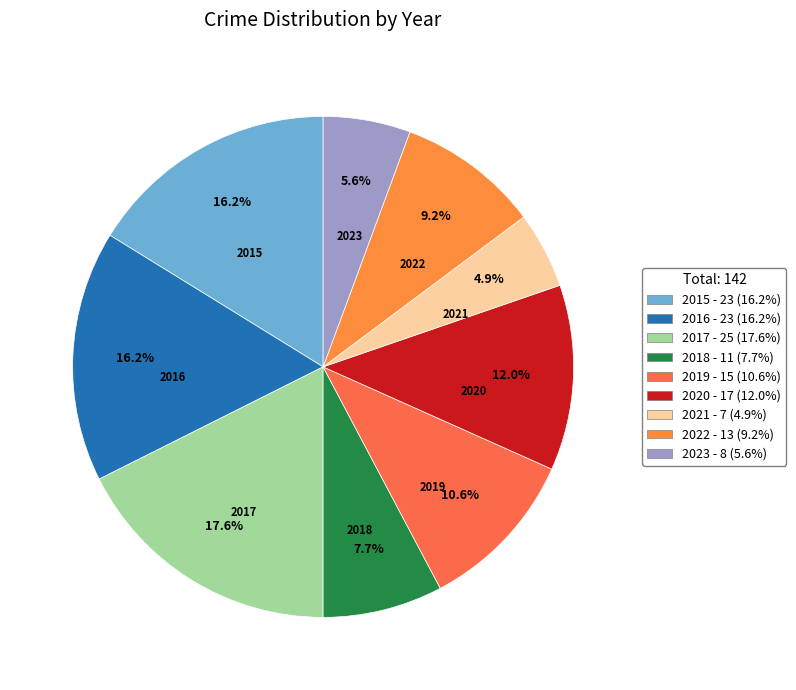

What portion of the pie excludes 2018?

92.3%